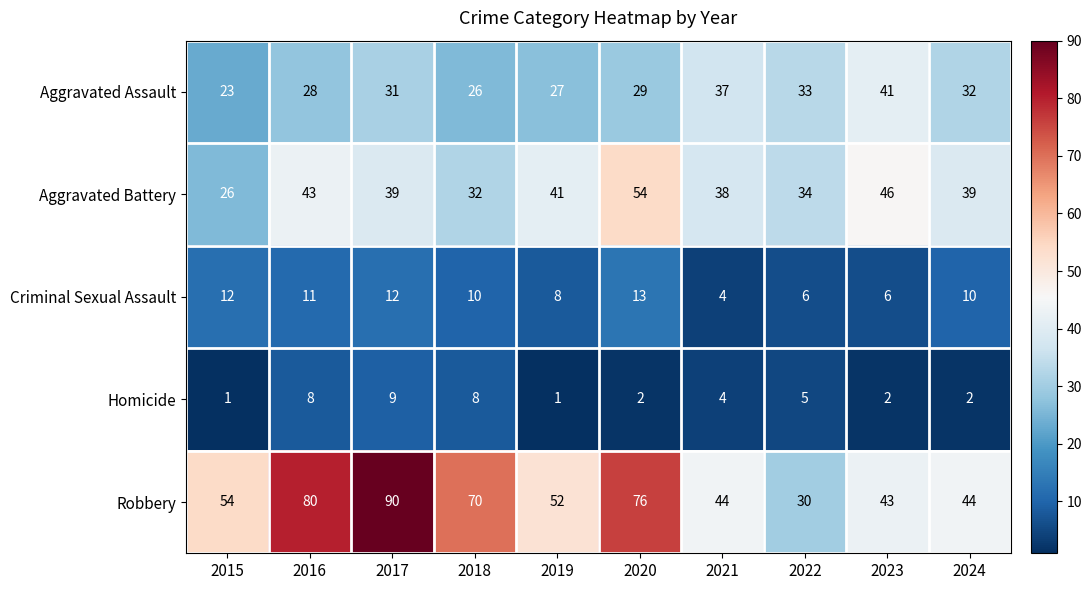

Count the number of categories in the chart.

10